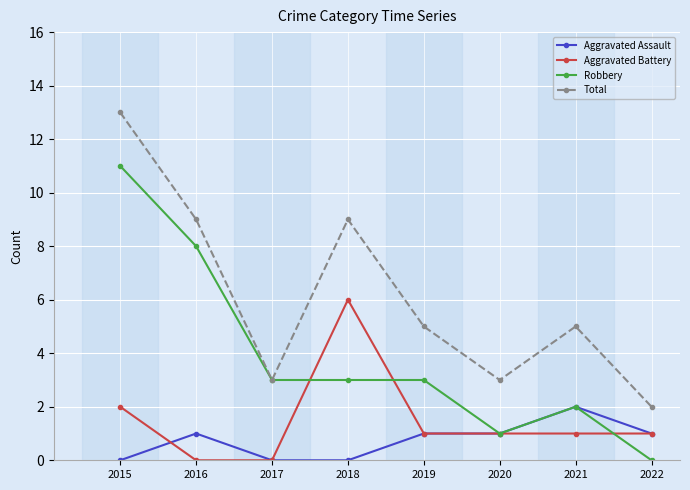

Which series changed the most between 2021 and 2022?

Total